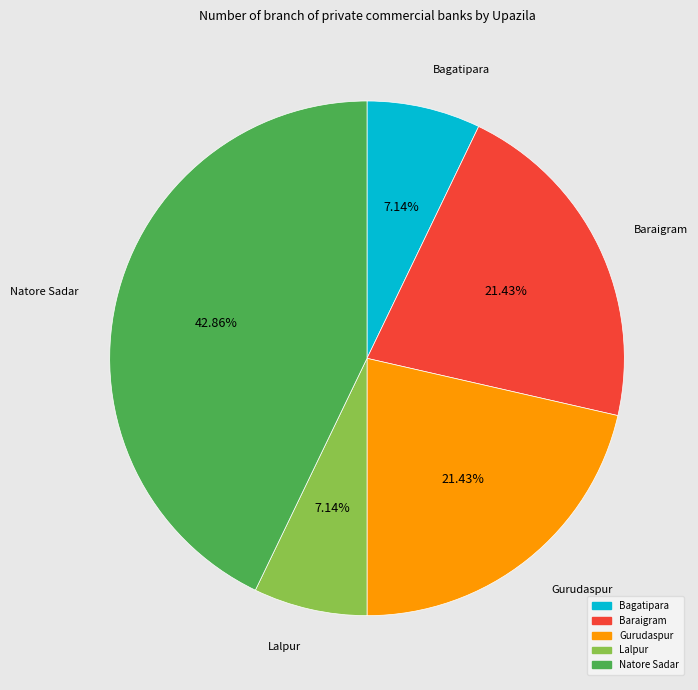

To the nearest percent, what percentage of the pie is Bagatipara?

7%